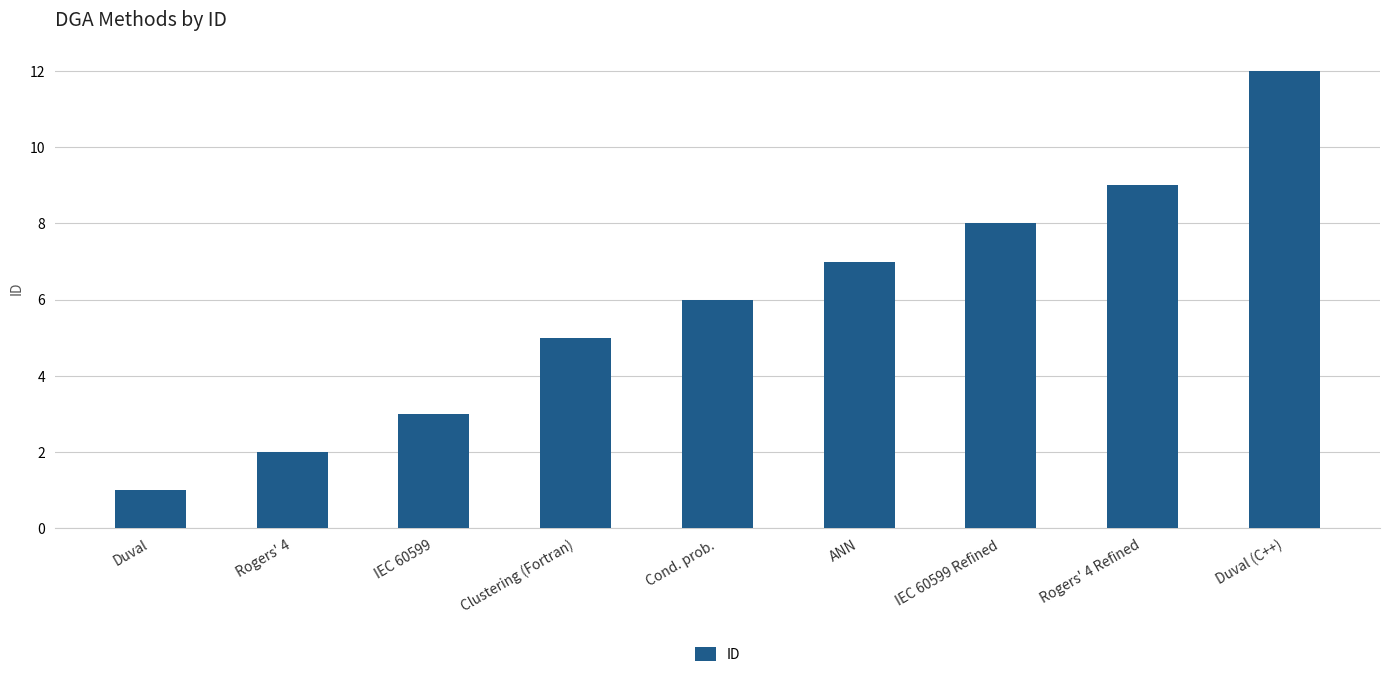

What is the maximum value shown in the chart?

12